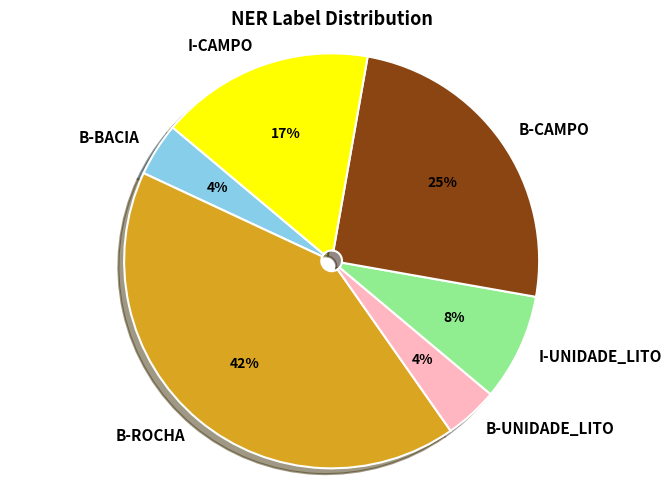

Count the number of slices in the pie.

6